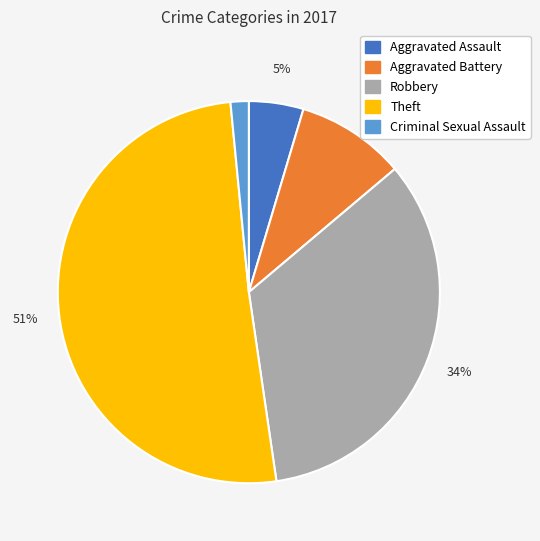

Which has a higher value, Aggravated Assault or Criminal Sexual Assault?

Aggravated Assault